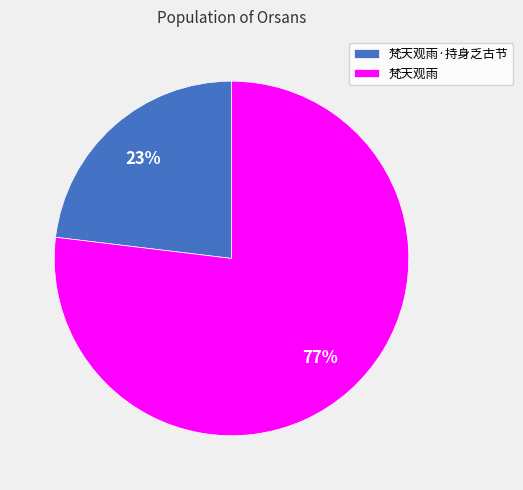

How many slices are in this pie chart?

2